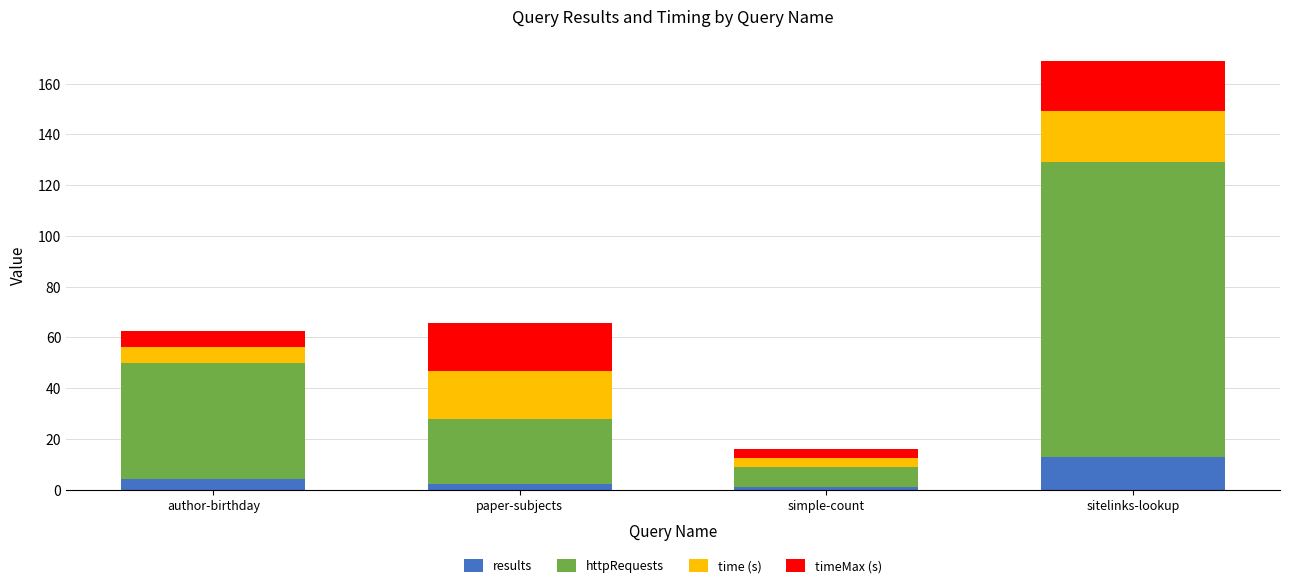

Reading left to right, what are the values for results?

4.0	2.0	1.0	13.0